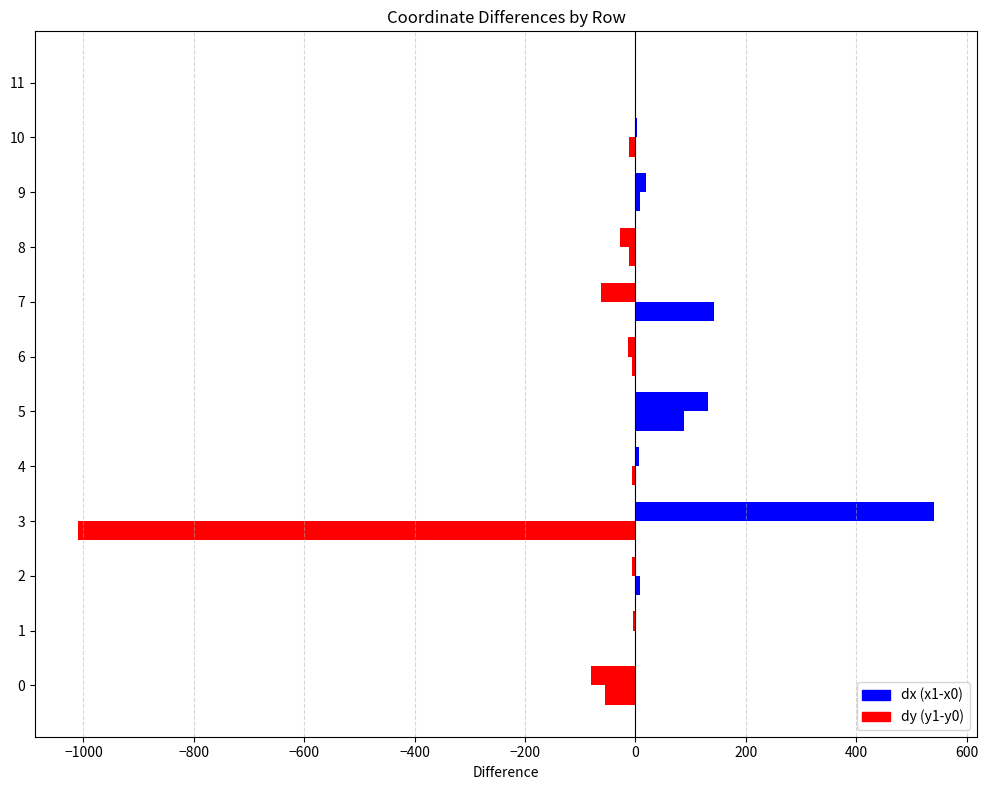

Reading left to right, transcribe all the data shown in this chart.

dx (x1-x0): -80.7	-4.9	-6.7	541.0	7.3	132.0	-13.4	-62.8	-27.6	19.8	2.6	1.9
dy (y1-y0): -54.5	-0.6	8.2	-1009.9	-6.0	87.9	-6.1	142.4	-11.2	8.0	-12.4	1.0